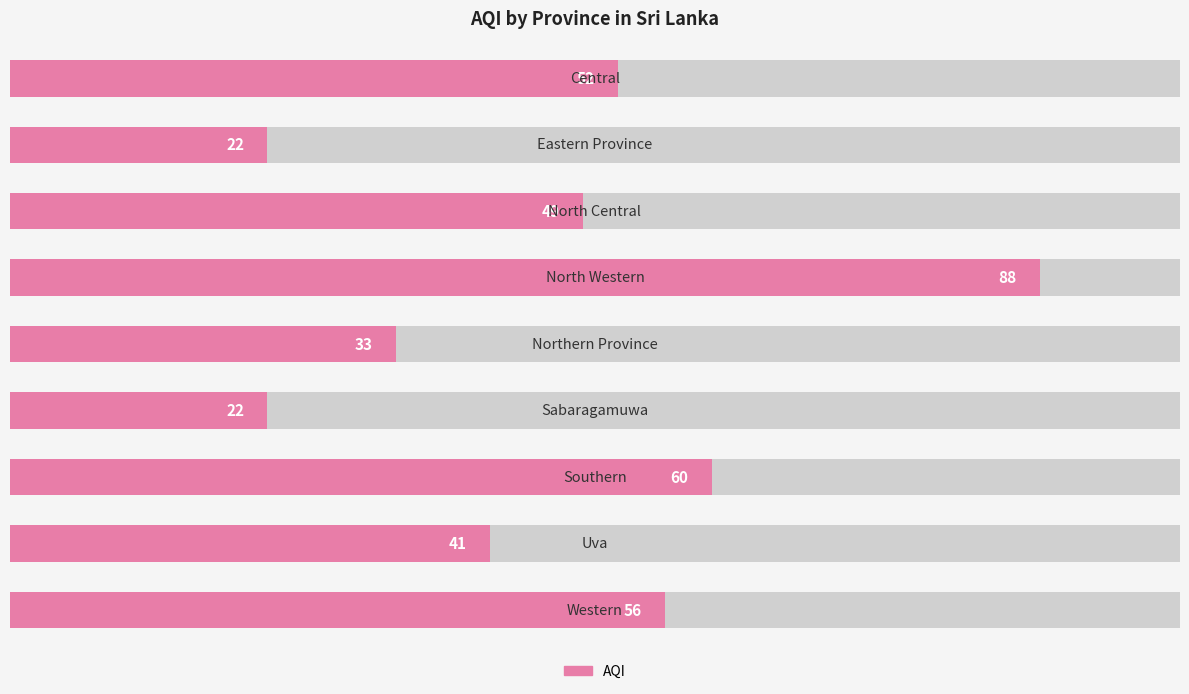

The chart shows a value of 11 at 0. True or false?

False